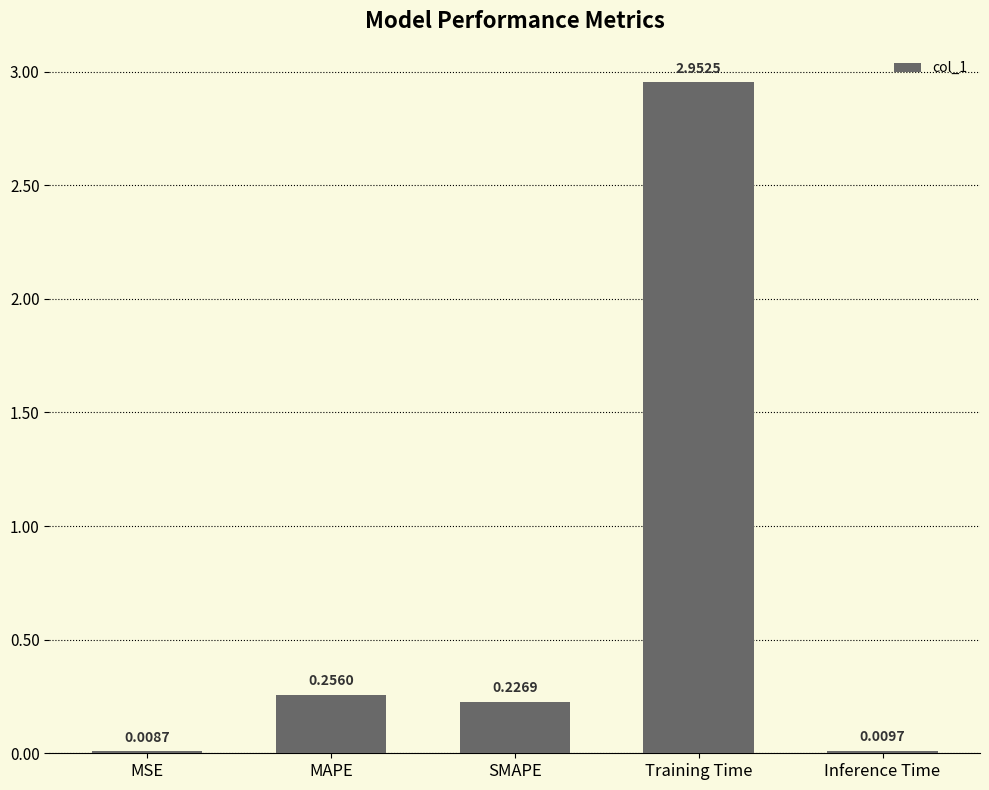

At which category does the chart reach its peak across all series?

Training Time